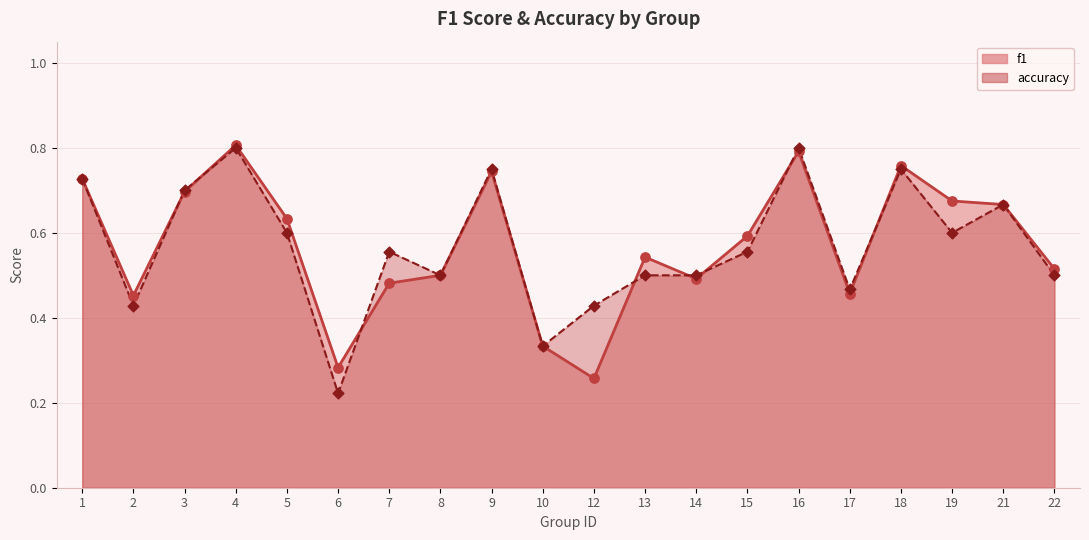

Which series has the largest total across all categories?

f1